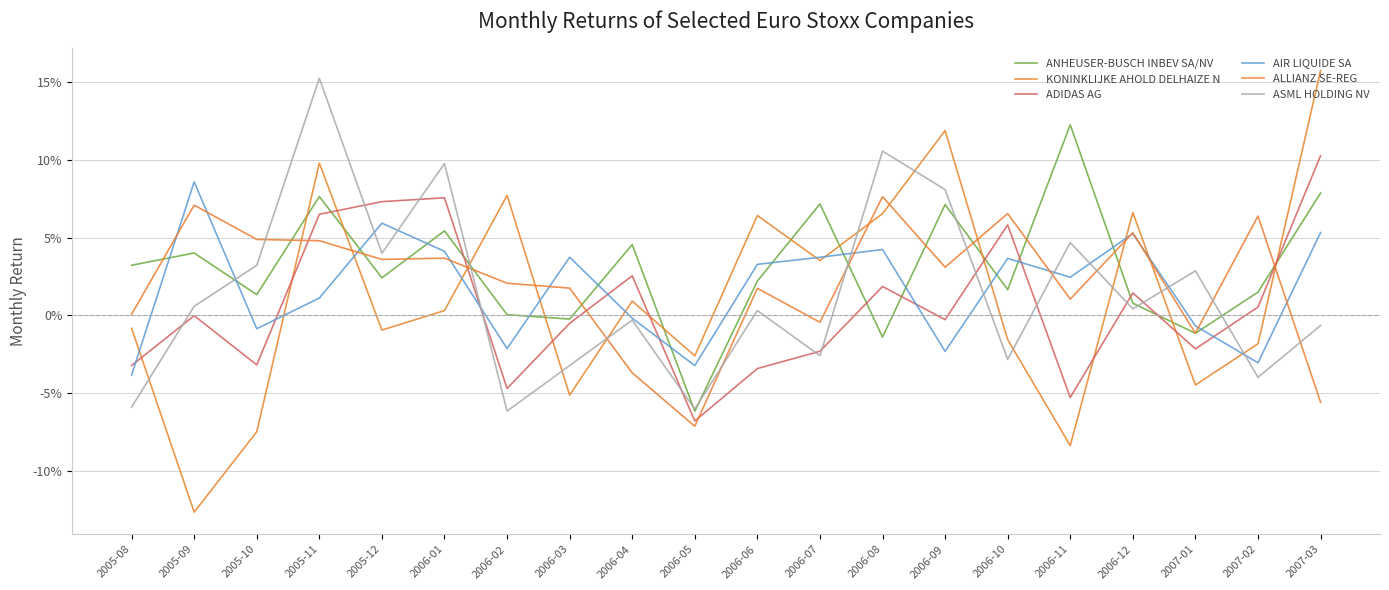

Does the chart have visible grid lines?

Yes